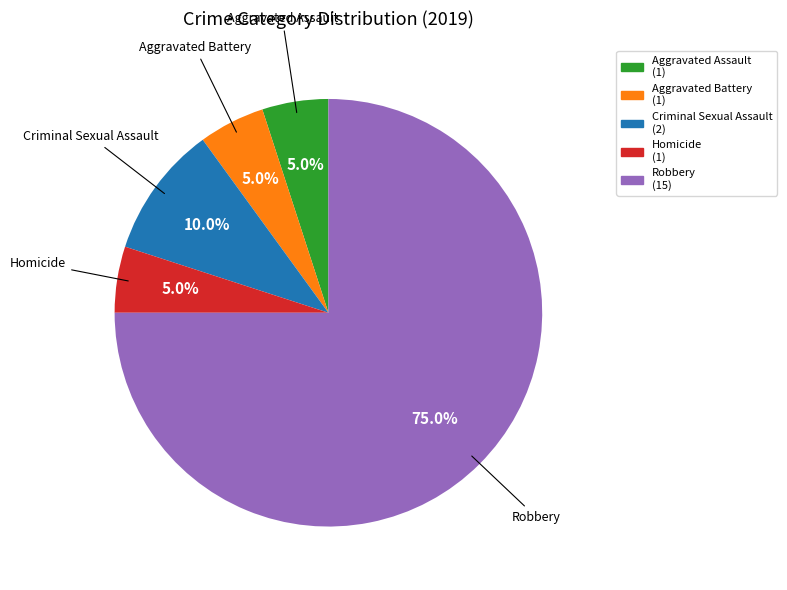

Between Robbery and Aggravated Battery, which is larger?

Robbery